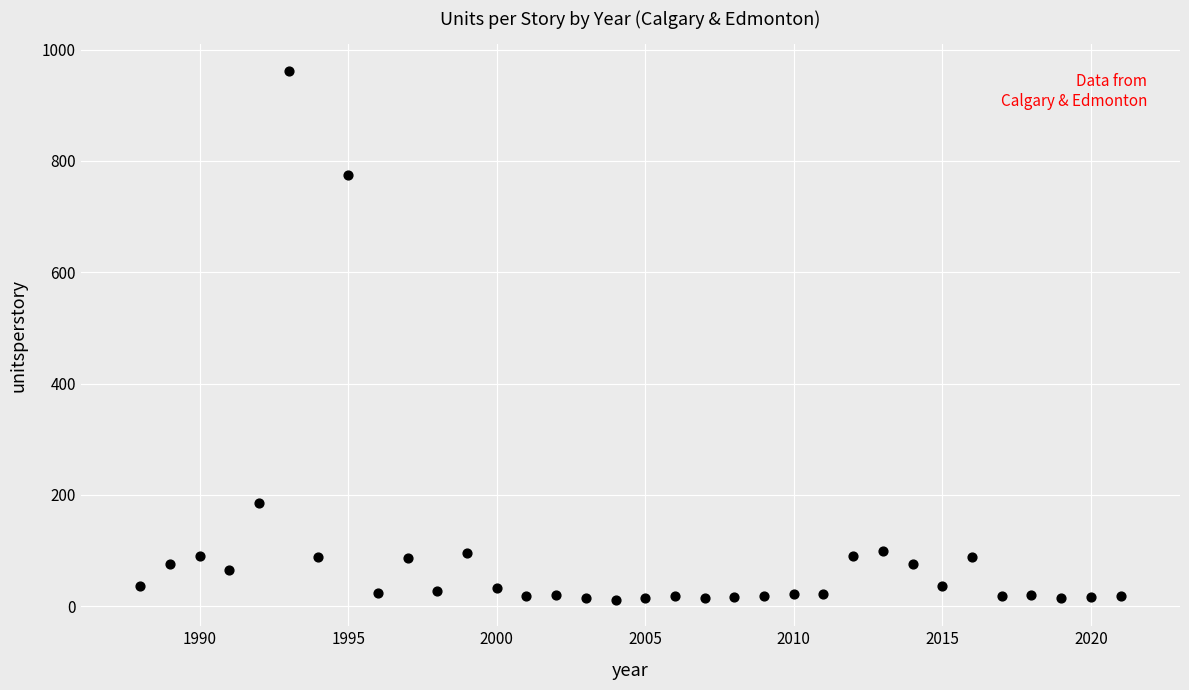

What is the range of X values (max minus min)?

33.0